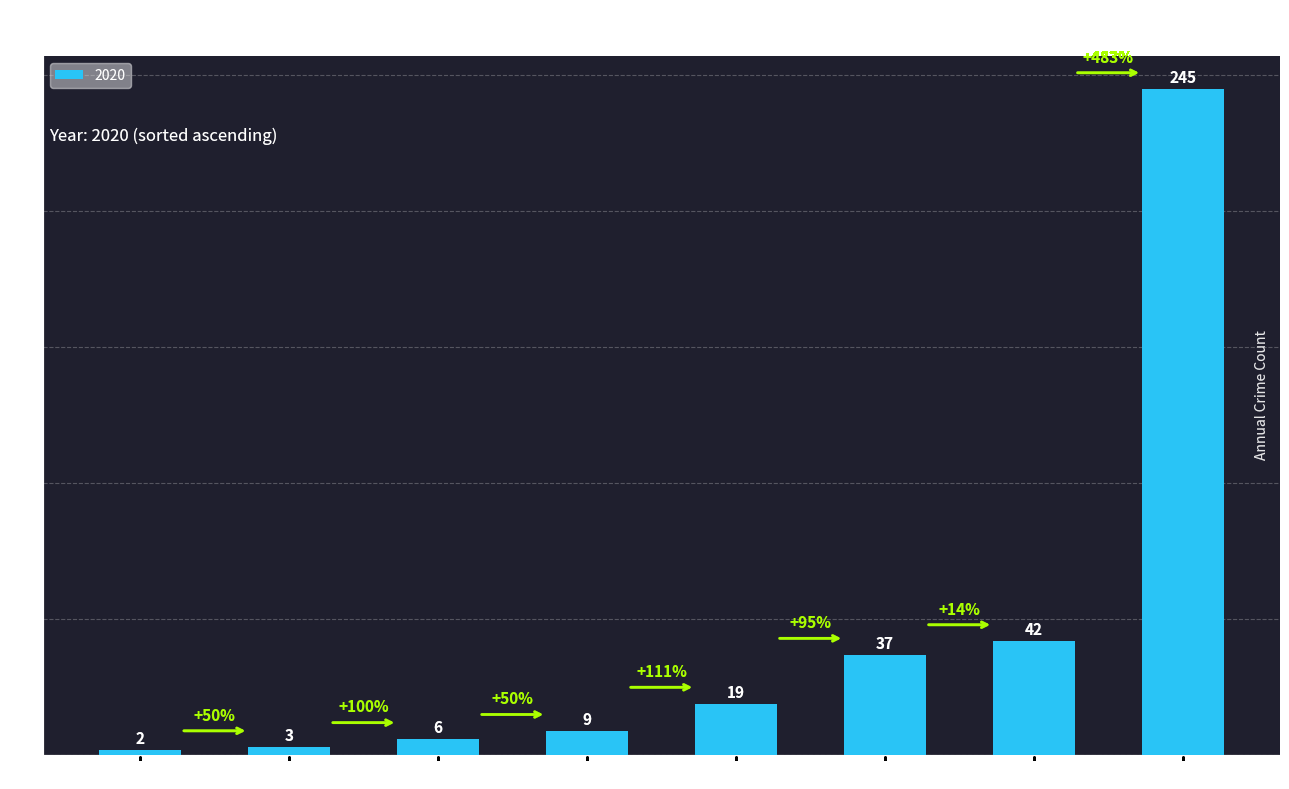

What is the difference between the second highest and second lowest values?

39